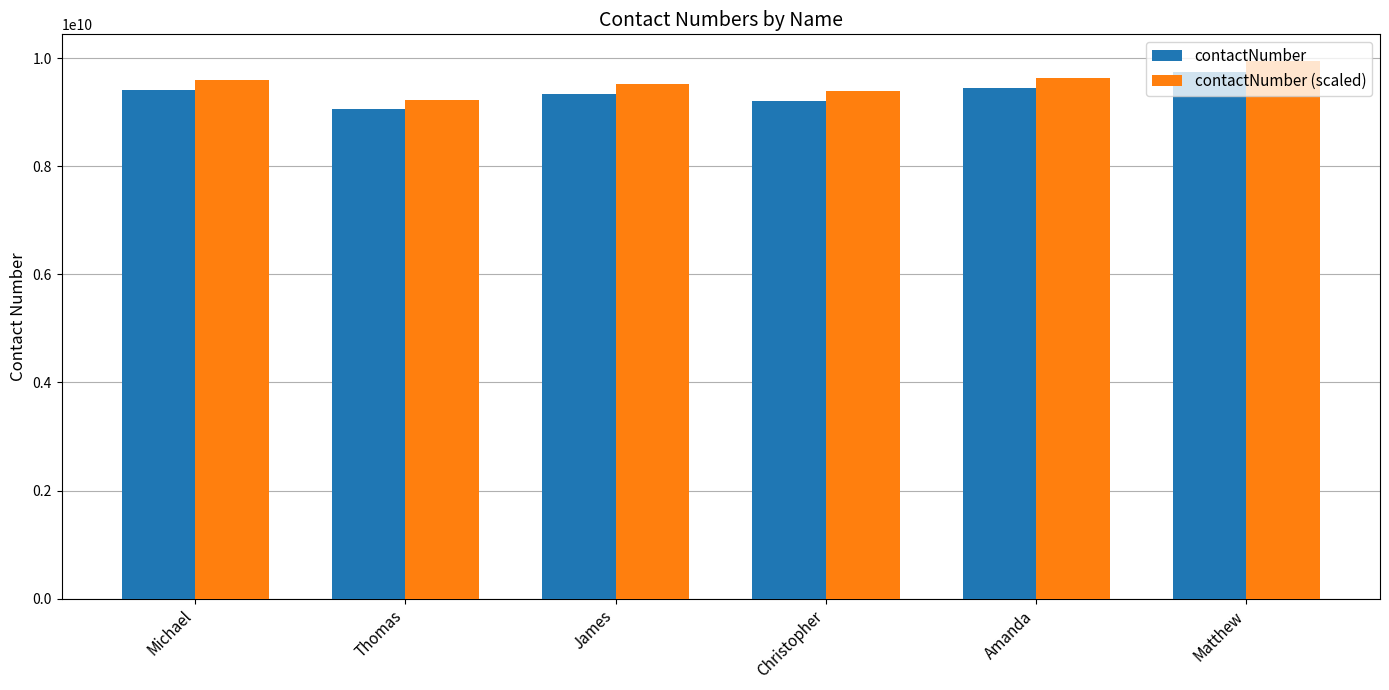

At Thomas, list the series in order from smallest to largest.

contactNumber, contactNumber (scaled)